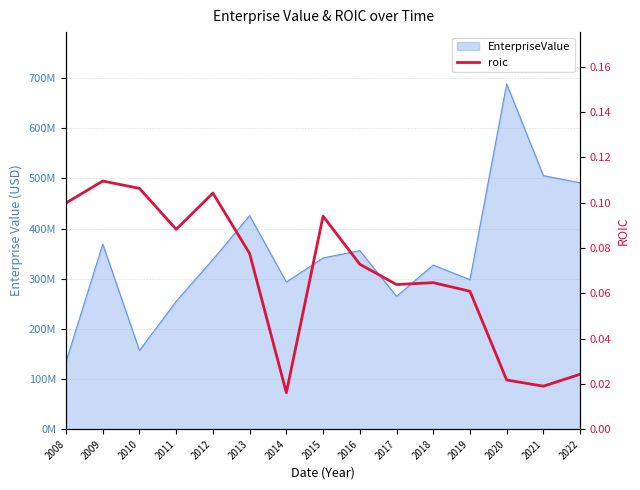

How many values are between 0 and 1?

15